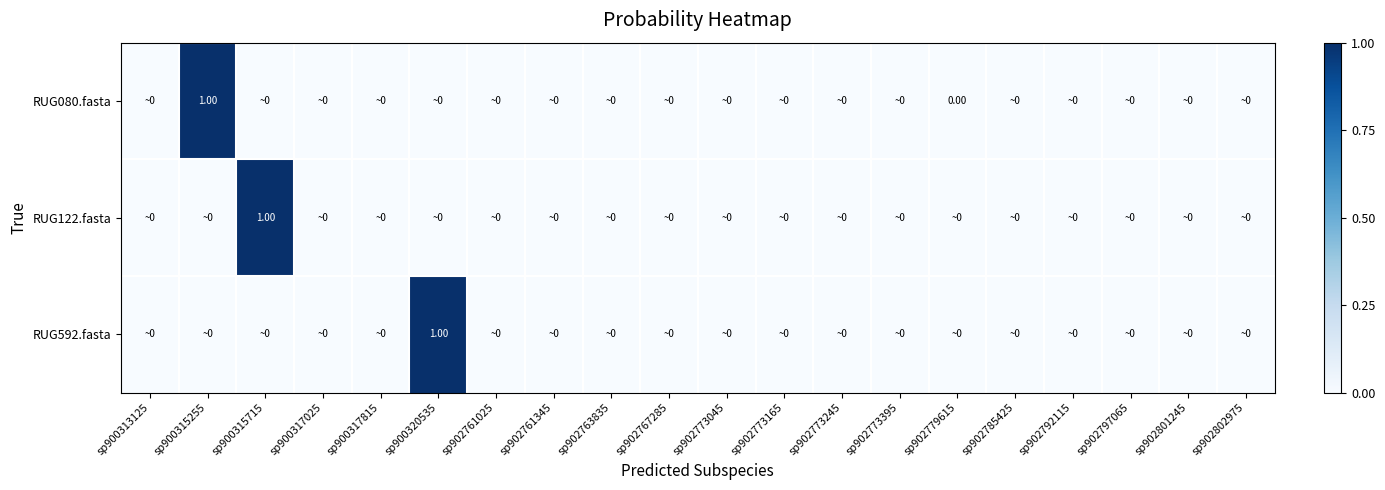

What is the average value of the RUG592.fasta series?

0.1